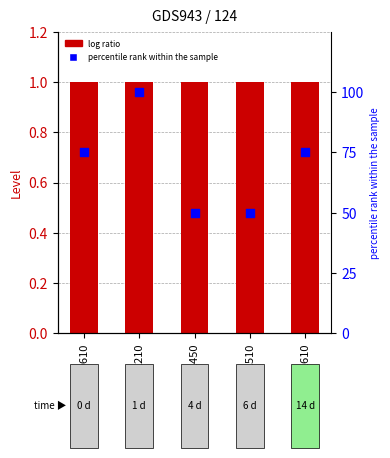

Which series has the largest Y range (max minus min)?

percentile rank within the sample